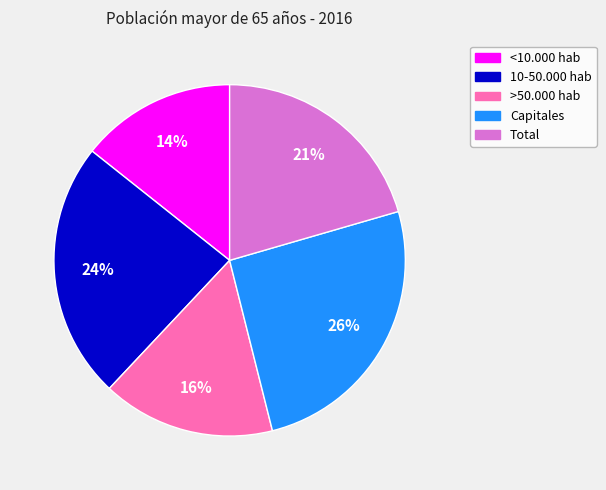

To the nearest percent, what is the difference between the 10-50.000 hab and Total slice percentages?

3%